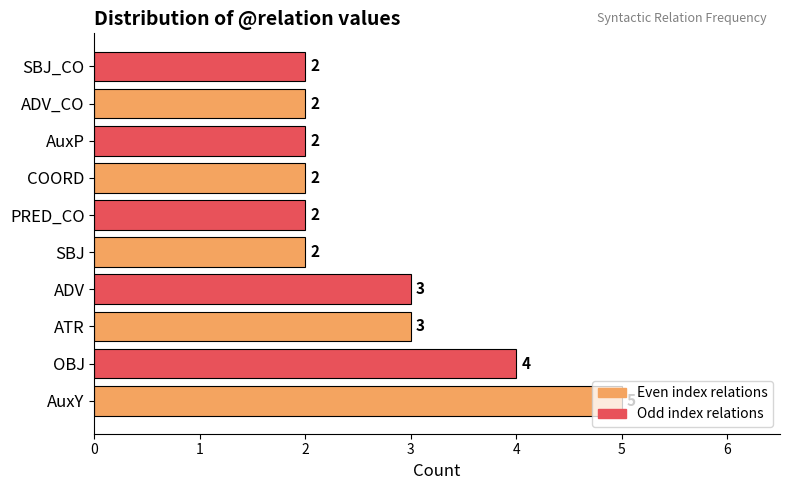

The chart shows a value of 5 at AuxY. True or false?

True